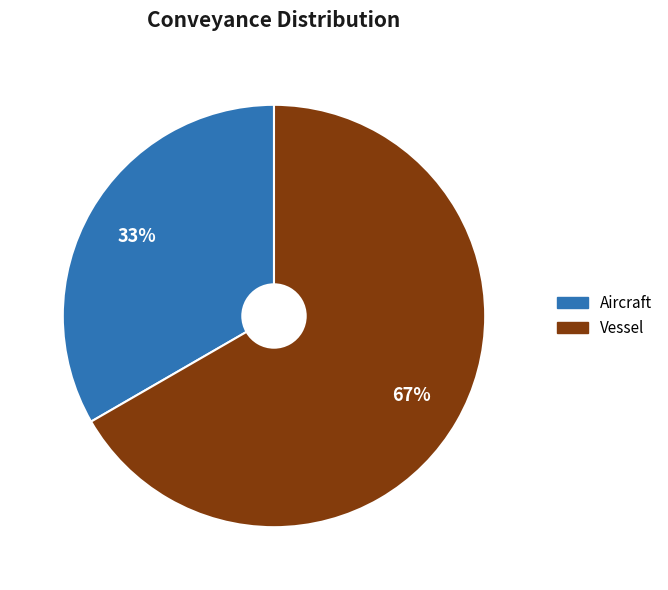

What percentage is the Vessel slice, to the nearest percent?

67%